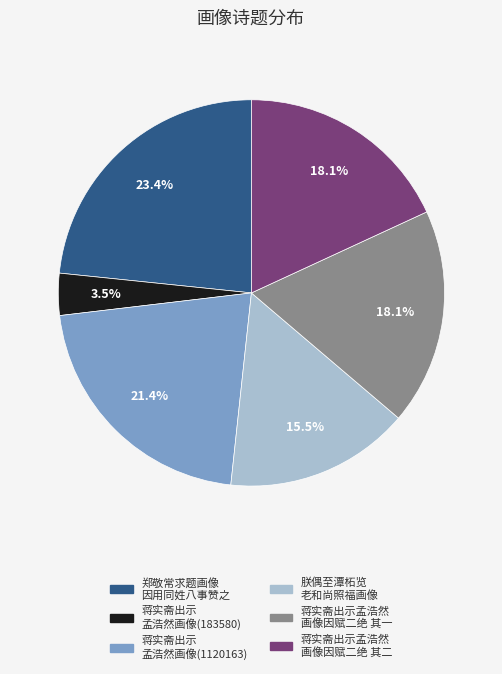

Count the number of slices in the pie.

6